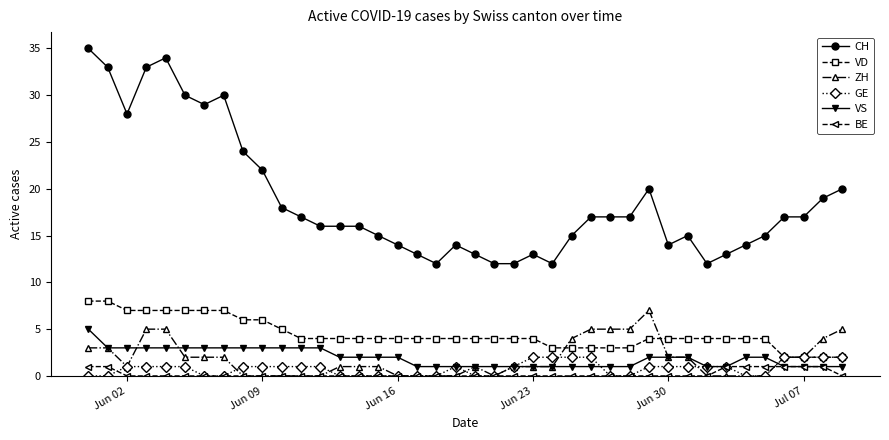

Which series has the largest total across all categories?

CH